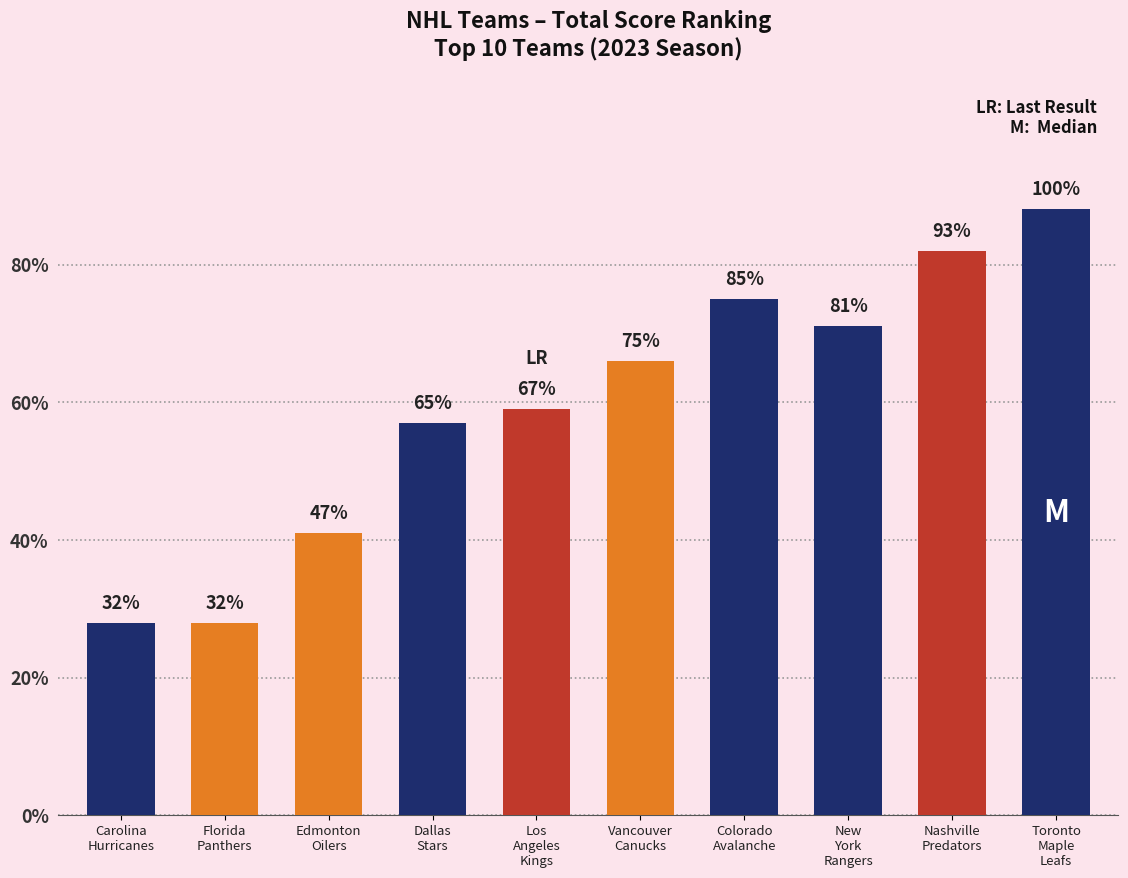

Approximately how many times larger is the value at Colorado
Avalanche compared to Dallas
Stars?

1.3